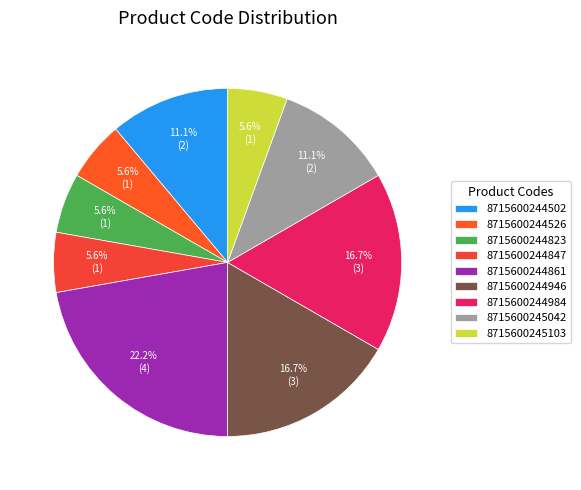

True or false: 8715600244502 accounts for 16% of the total.

False